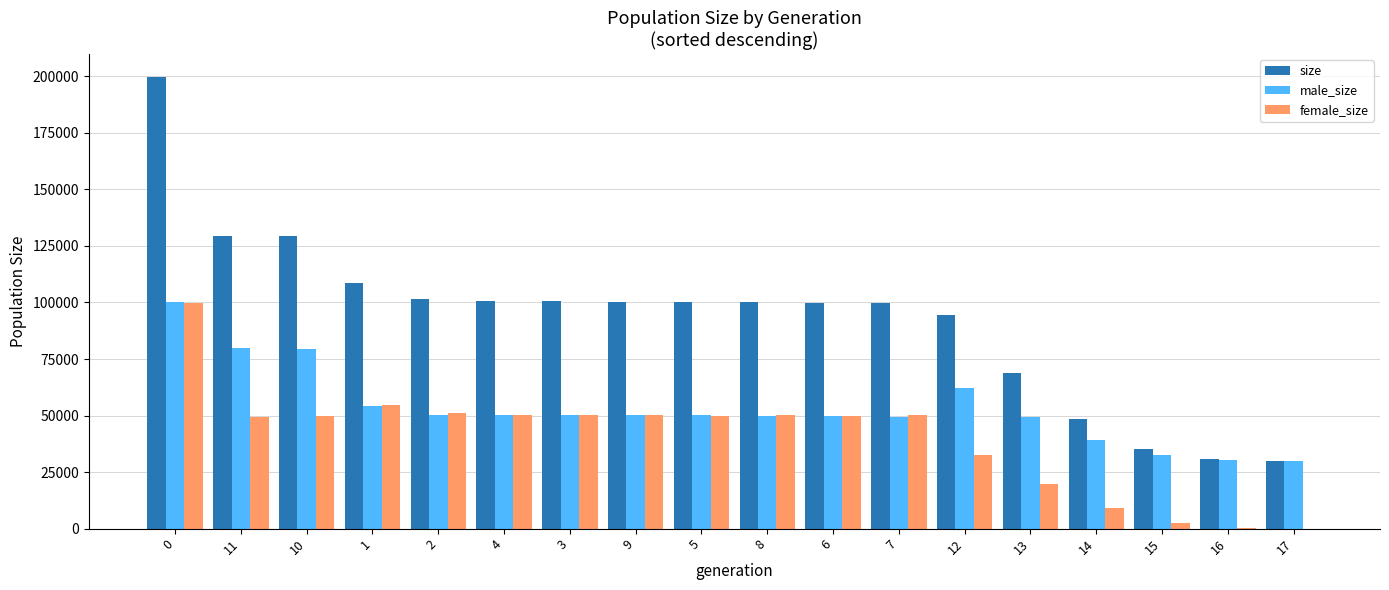

Between 0 and 2, which series saw the biggest shift?

size